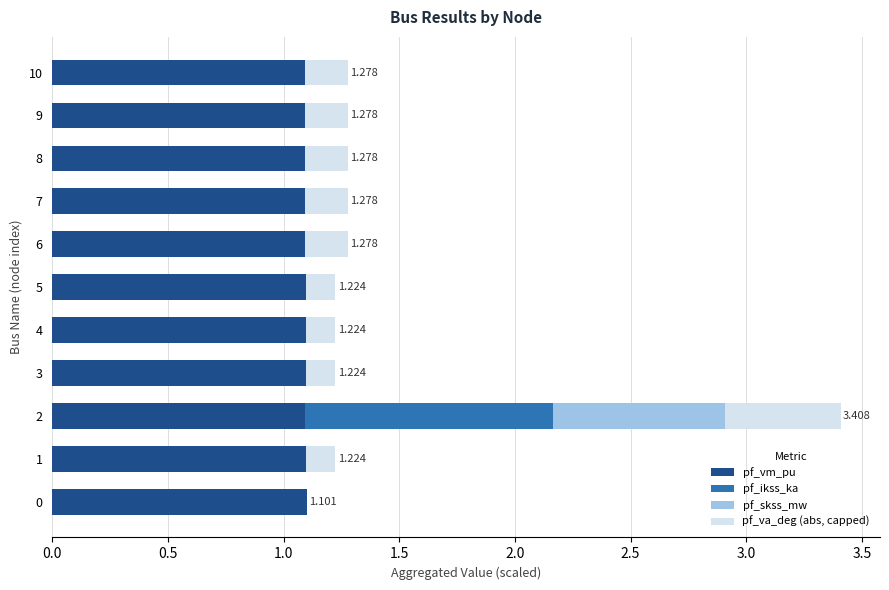

How many data points does each series have?

11